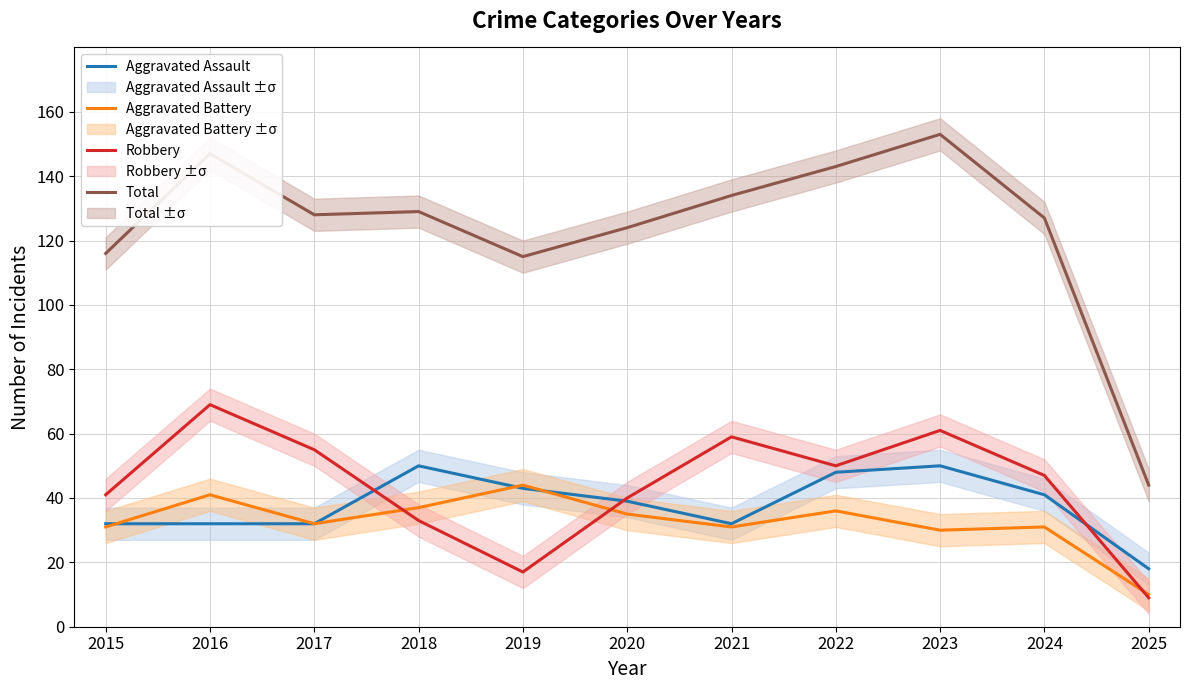

Which category has the lowest value in the Total series?

2025